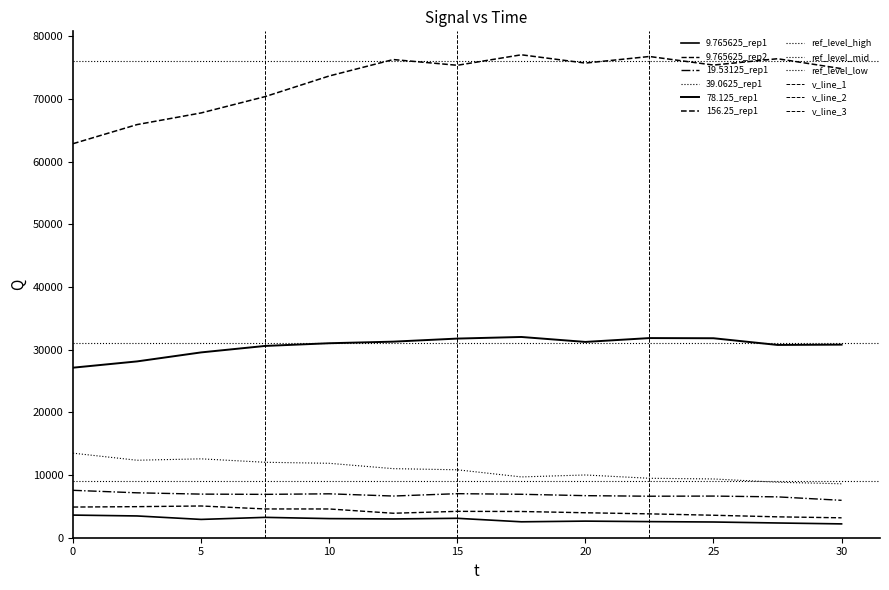

What is the sum of all 9.765625_rep2 values?

54259